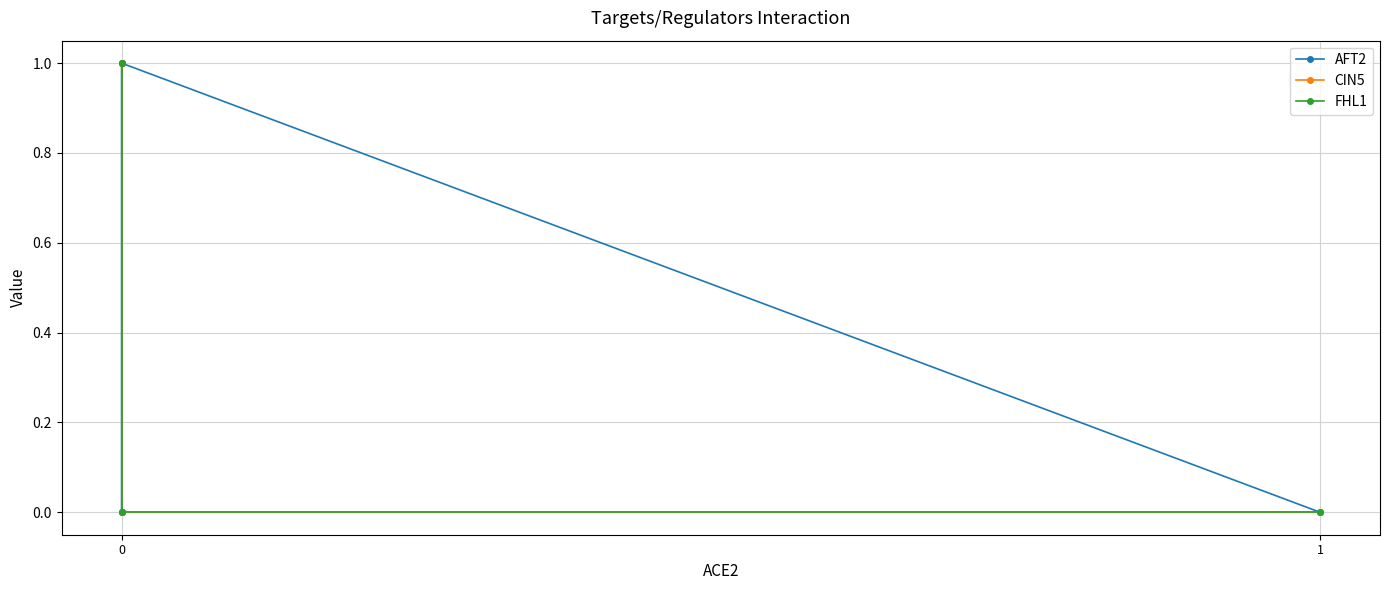

What are all the series names shown in the legend?

AFT2, CIN5, FHL1